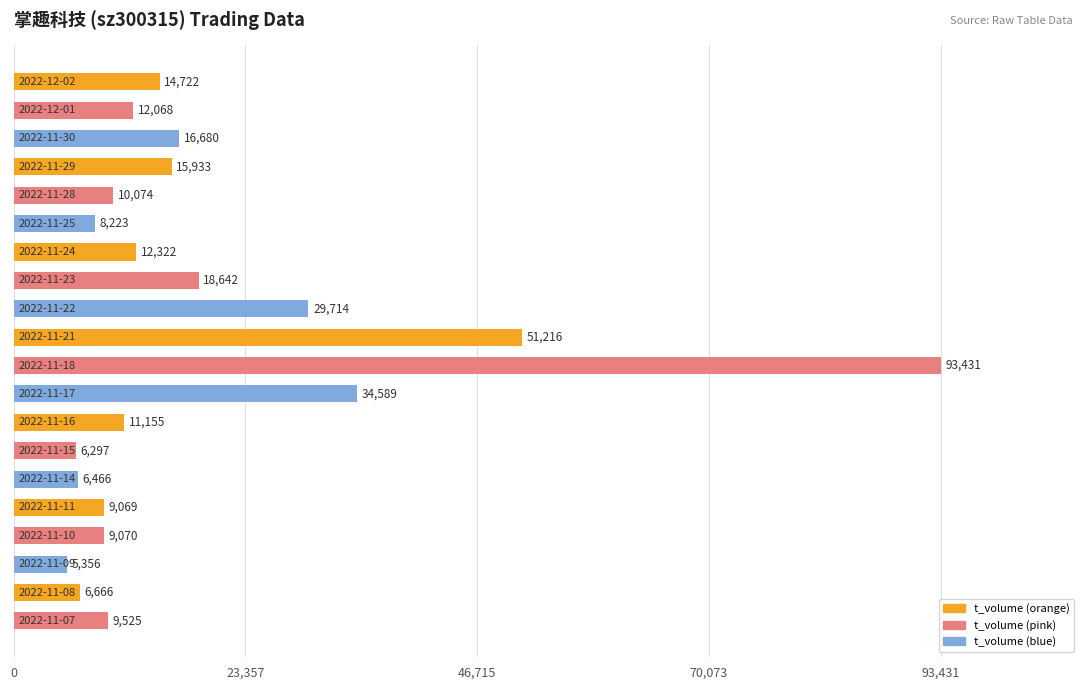

What is the minimum value shown in the chart?

5356